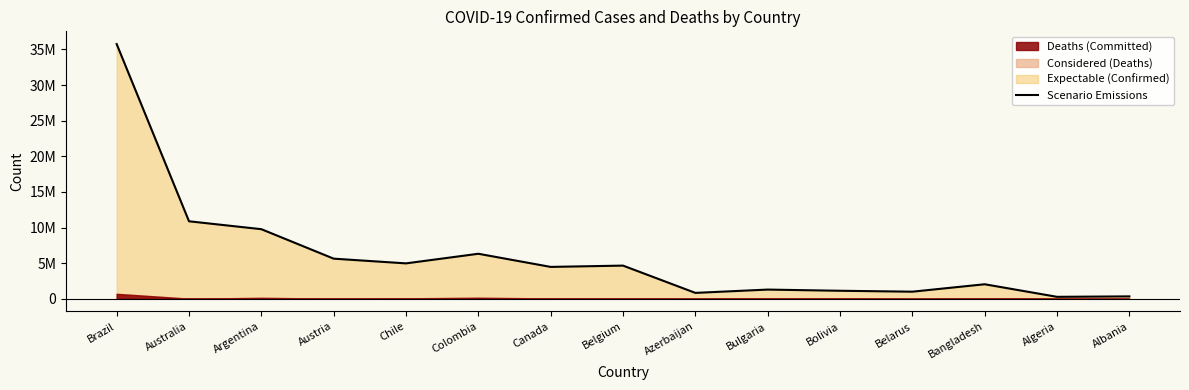

List the labels in order of value, largest first.

Brazil, Australia, Argentina, Colombia, Austria, Chile, Belgium, Canada, Bangladesh, Bulgaria, Bolivia, Belarus, Azerbaijan, Albania, Algeria